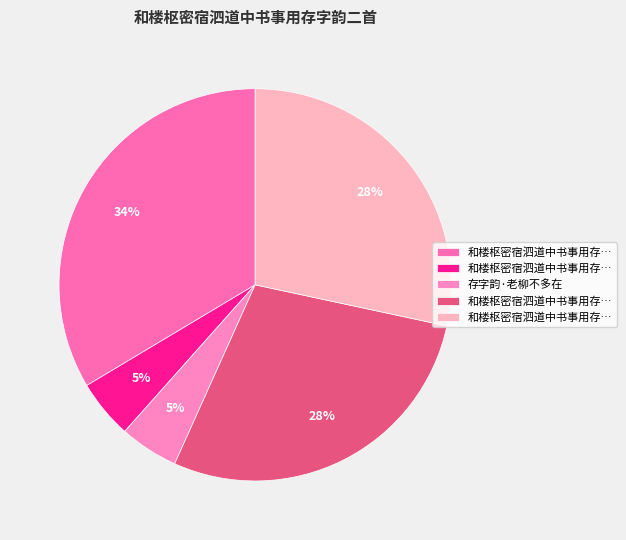

Which category has the biggest portion of the pie?

和楼枢密宿泗道中书事用存字韵二首